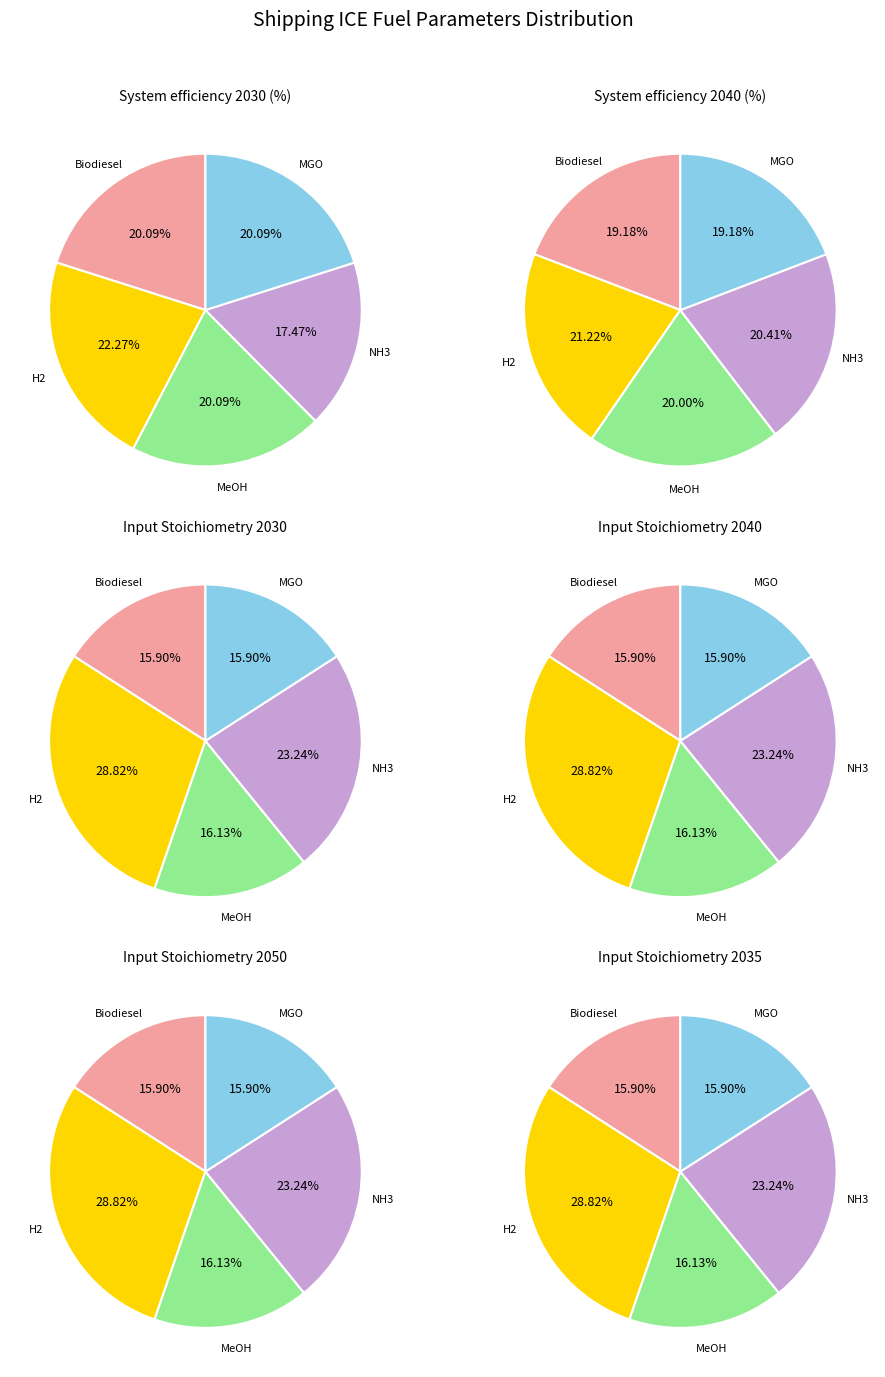

What percentage is NOT represented by 3?

68.0%